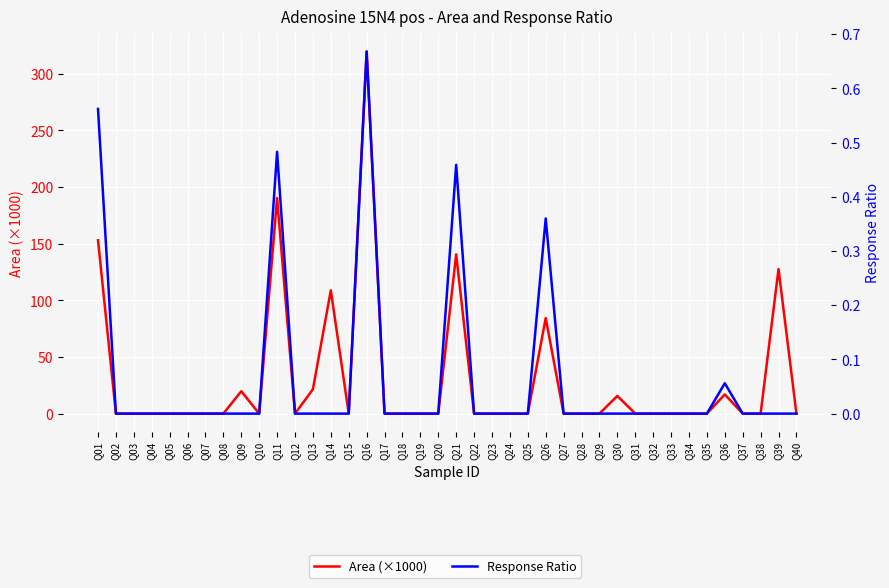

At which category is the sum across all series the highest?

Q16